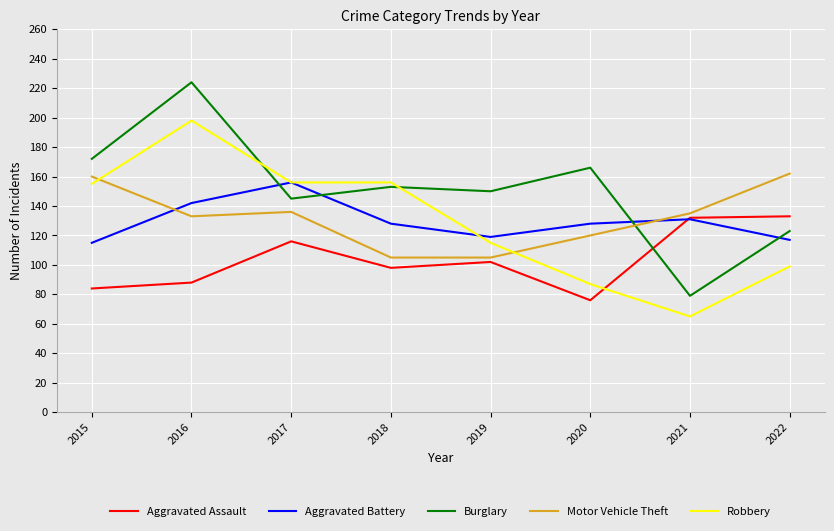

What is the sum of all Burglary values?

1212